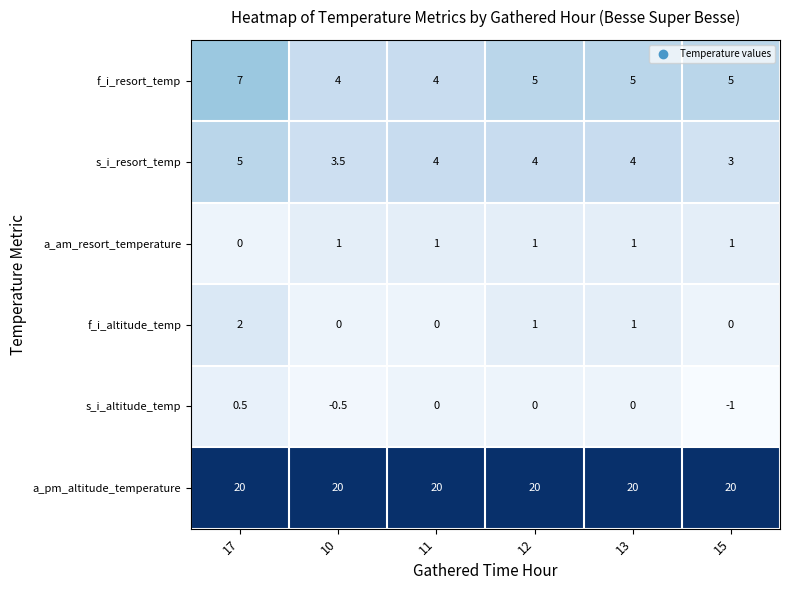

At which label does s_i_altitude_temp first exceed 0?

17